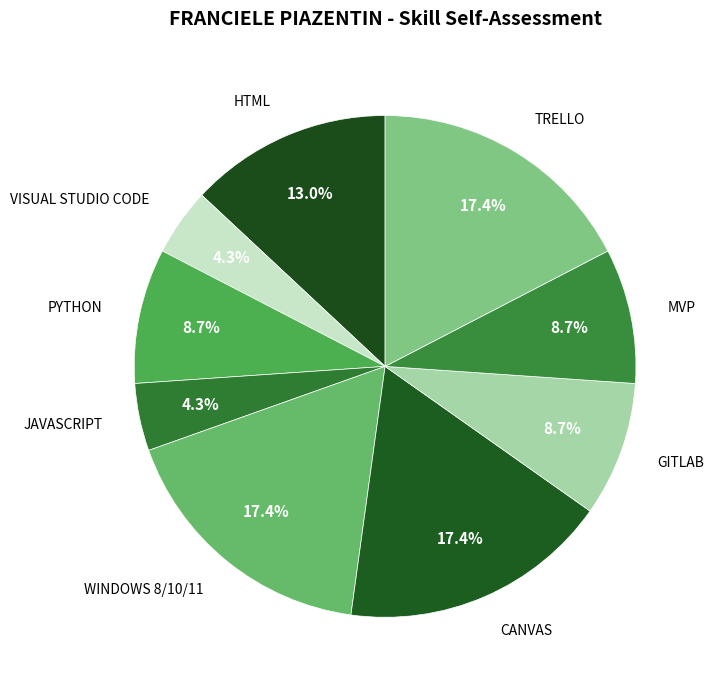

Is there a majority slice in this chart?

No